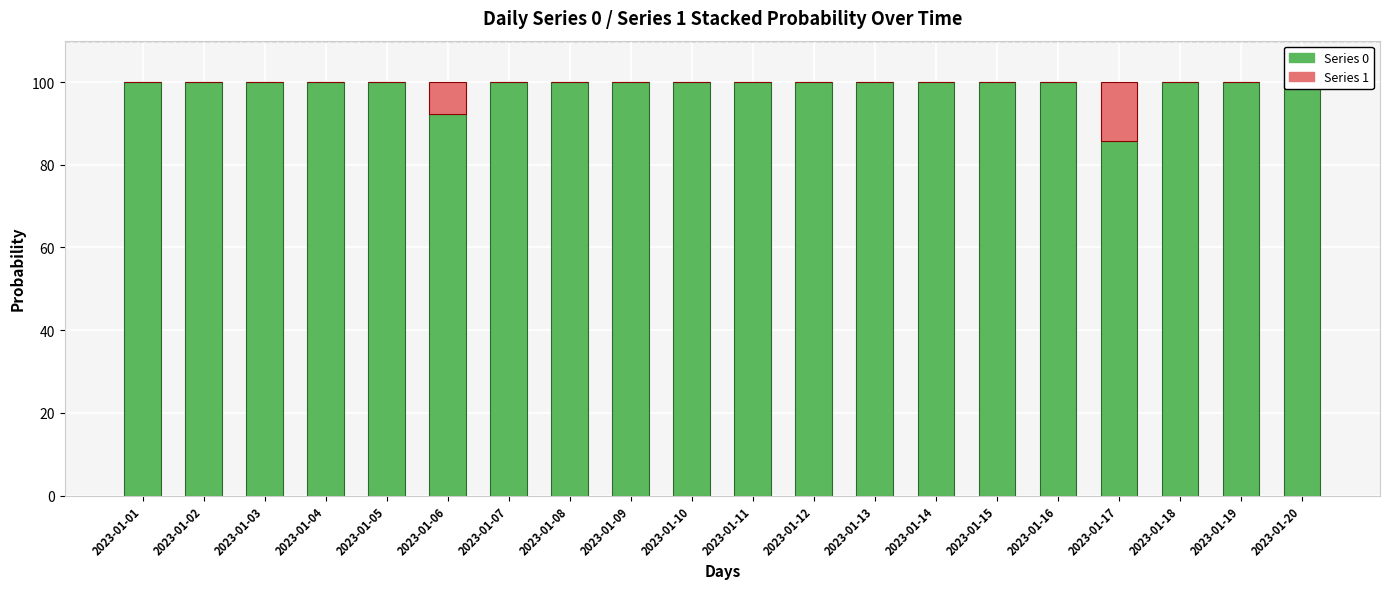

The value of Series 1 at 2023-01-03 is 0.0. True or false?

True